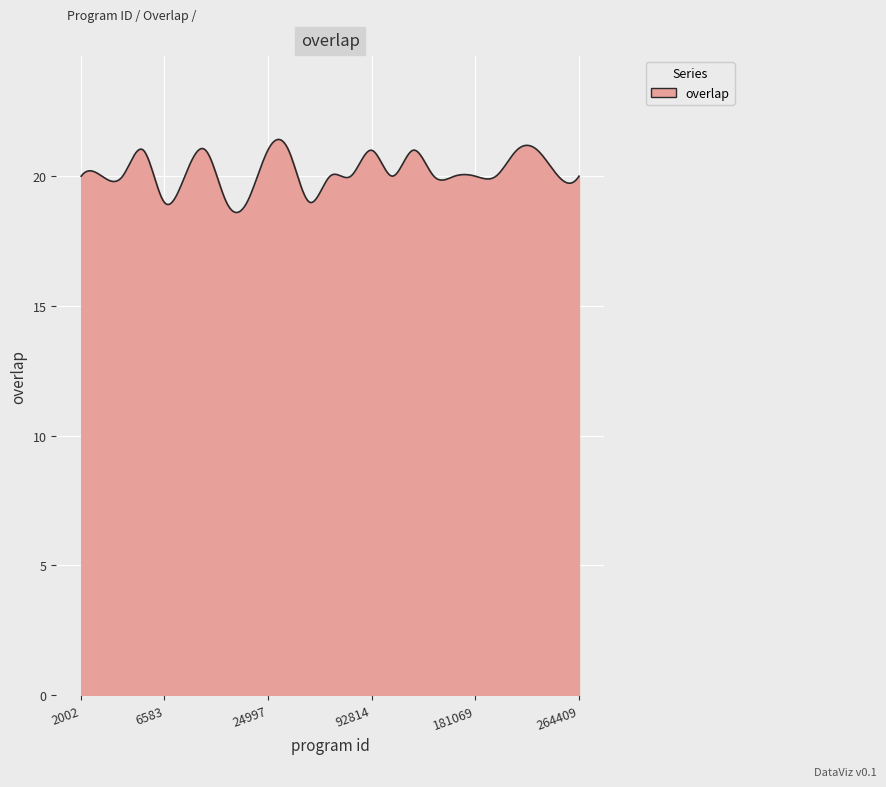

What is the difference between the maximum and minimum values?

2.8